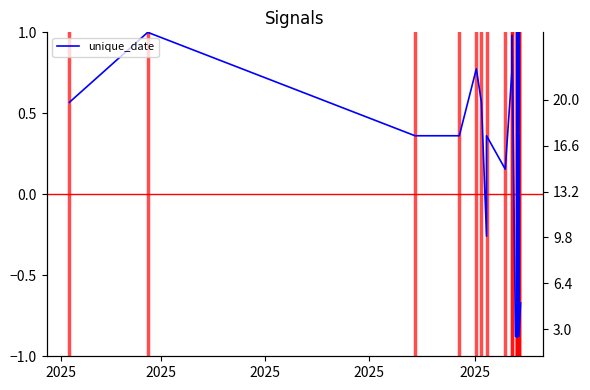

What is the greatest value displayed?

1.0